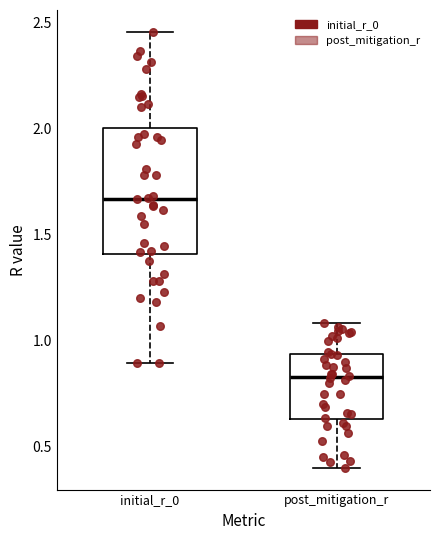

Which box has the highest median line?

initial_r_0